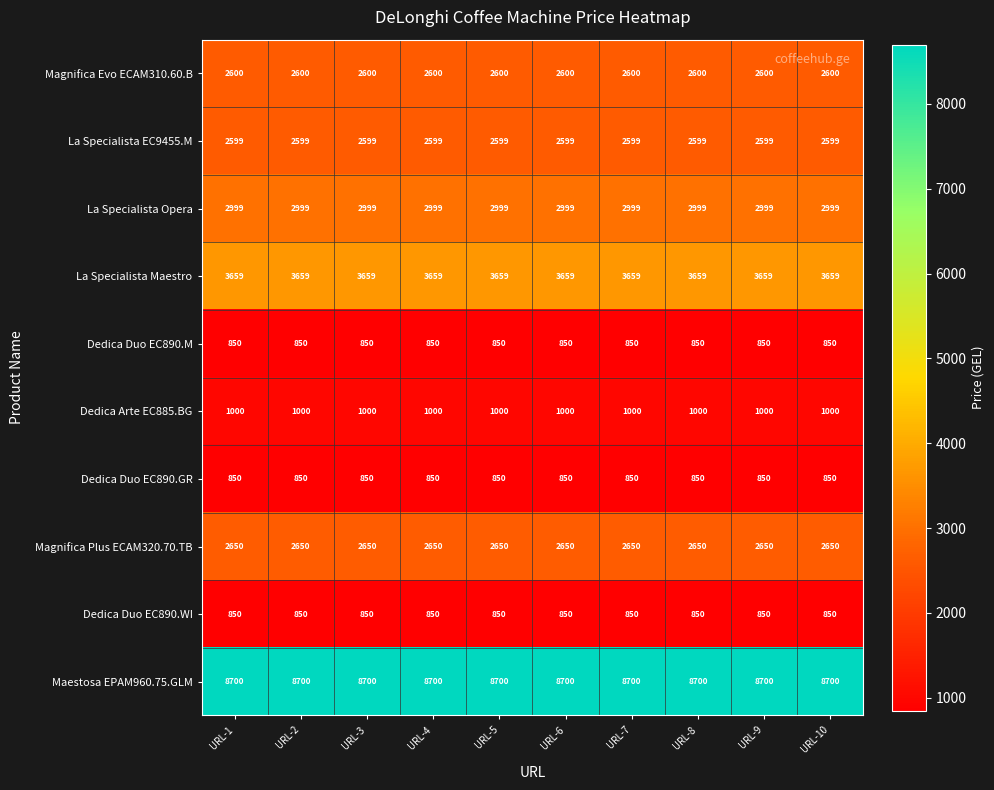

What is the difference between the highest and lowest values at URL-7?

7850